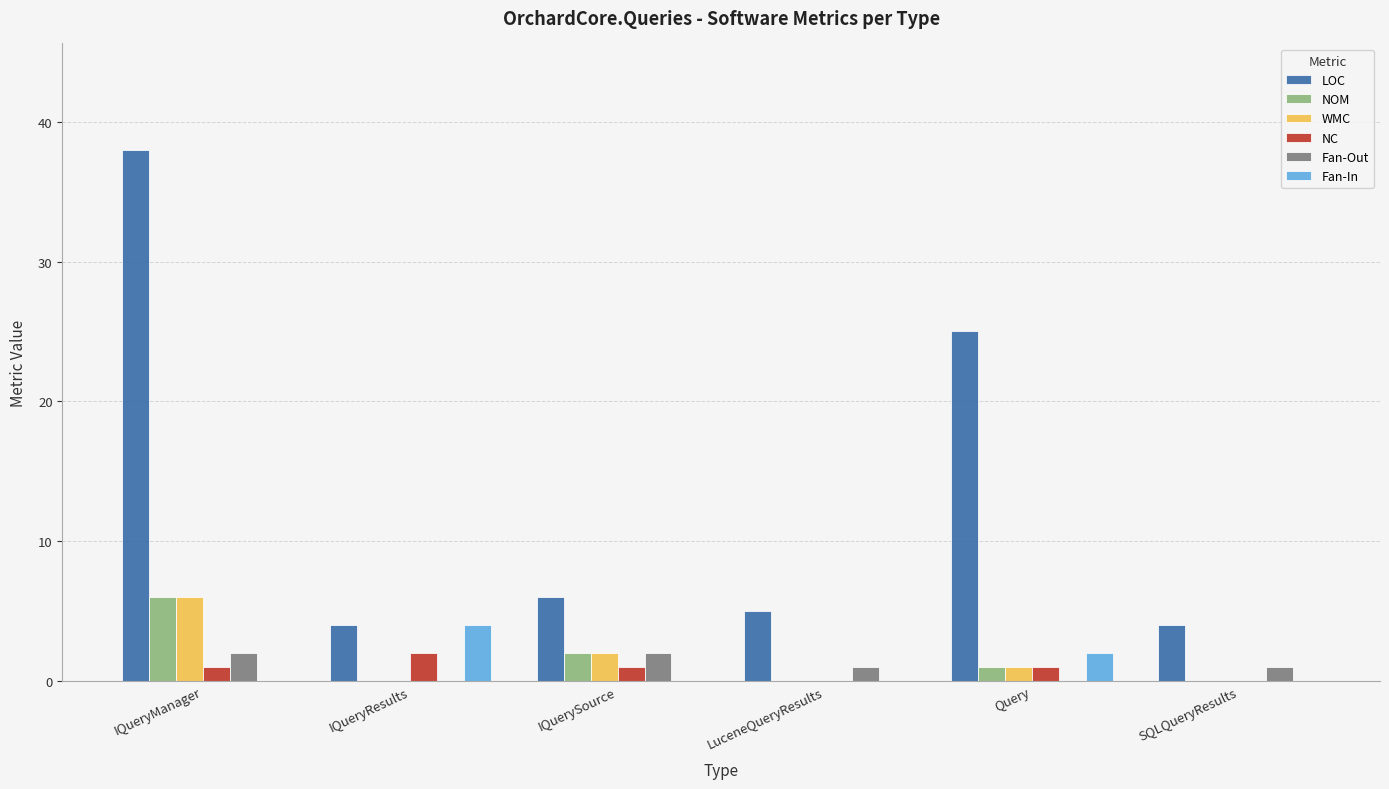

Are the bars horizontal?

No